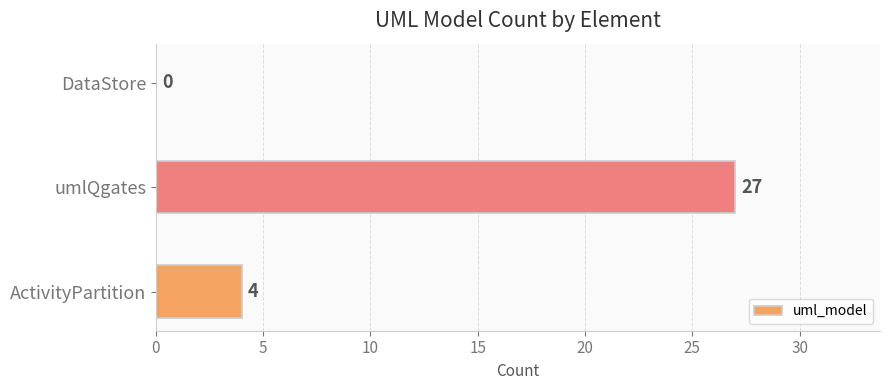

What is the sum of all values?

31